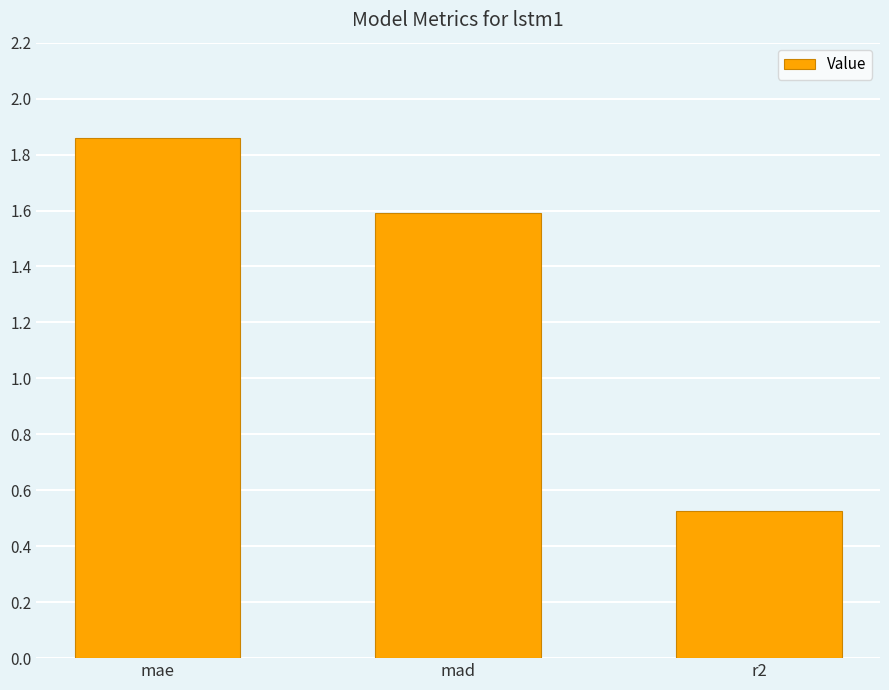

The value at r2 is 0.9. True or false?

False